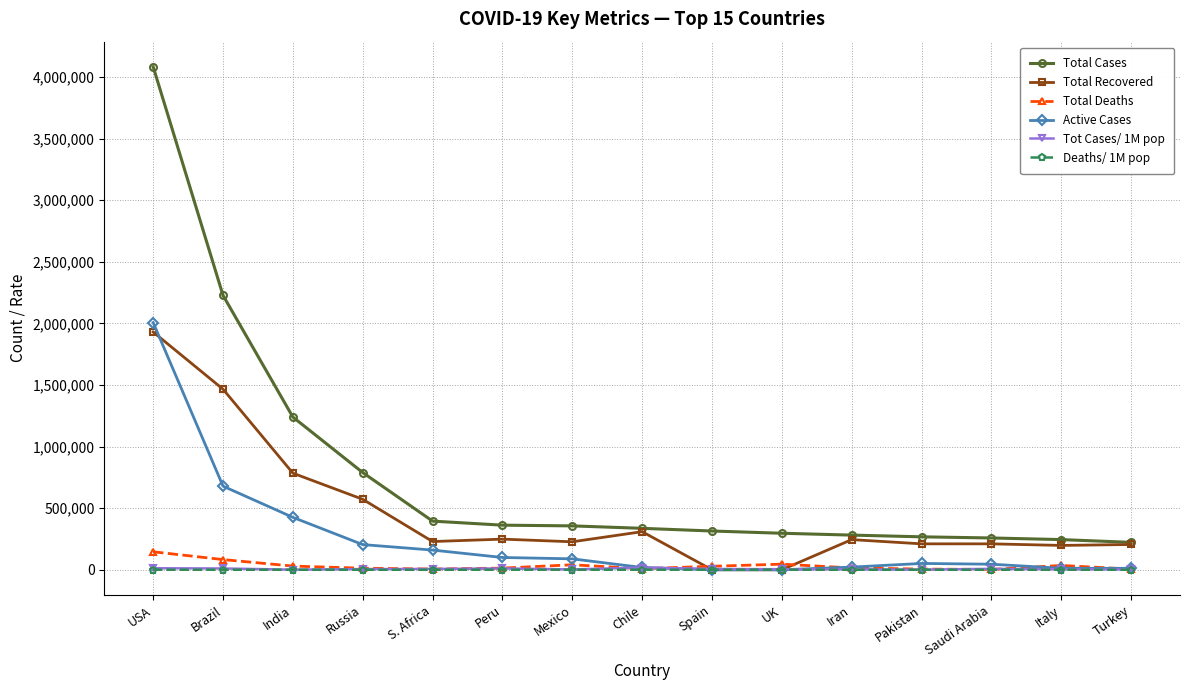

Which series changed the most between USA and Brazil?

Total Cases